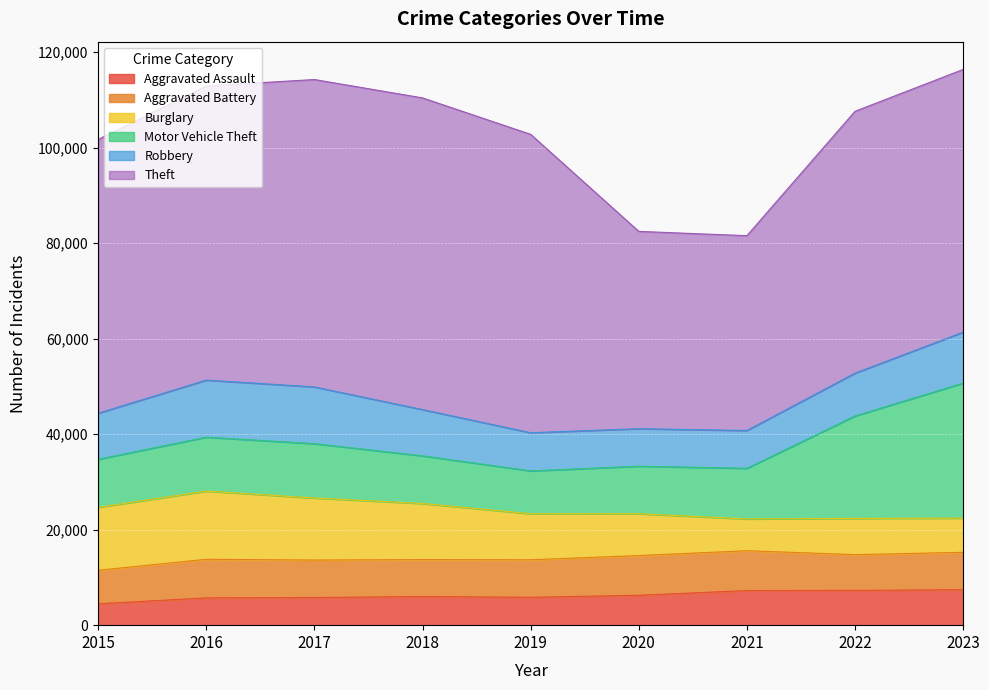

Reading left to right, what are all the values shown in this chart?

Aggravated Assault: 2015=4480	2016=5712	2017=5793	2018=6001	2019=5841	2020=6263	2021=7242	2022=7281	2023=7432
Aggravated Battery: 2015=7019	2016=8086	2017=7845	2018=7735	2019=7857	2020=8319	2021=8347	2022=7489	2023=7825
Burglary: 2015=13184	2016=14289	2017=13001	2018=11747	2019=9638	2020=8758	2021=6662	2022=7595	2023=7169
Motor Vehicle Theft: 2015=10068	2016=11286	2017=11380	2018=9985	2019=8977	2020=9959	2021=10603	2022=21451	2023=28277
Robbery: 2015=9638	2016=11960	2017=11880	2018=9681	2019=7995	2020=7855	2021=7918	2022=8965	2023=10669
Theft: 2015=57350	2016=61621	2017=64386	2018=65287	2019=62492	2020=41326	2021=40807	2022=54851	2023=55024